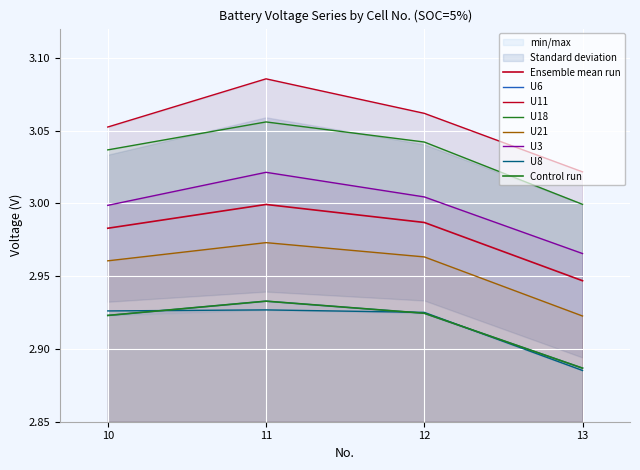

At which category is the sum across all series the highest?

11